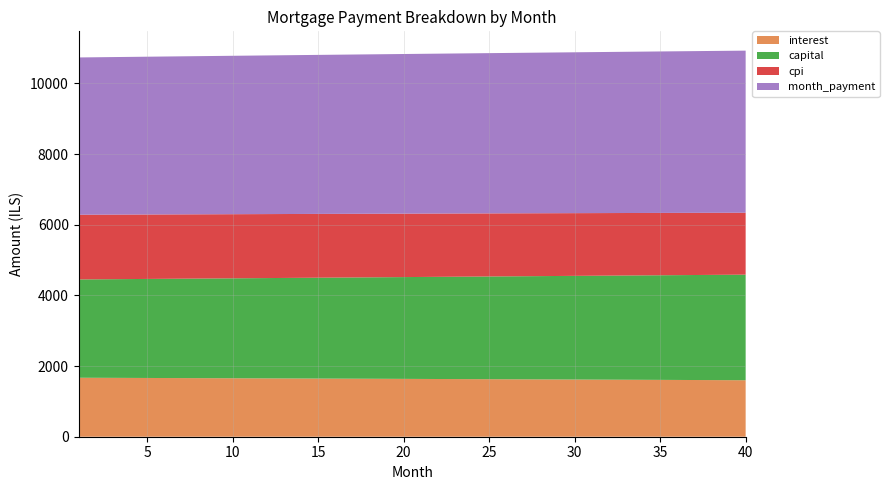

Reading left to right, extract all data points from this chart.

interest: 1=1669.7	2=1668.1	3=1666.5	4=1664.9	5=1663.3	6=1661.7	7=1660.0	8=1658.4	9=1656.7	10=1655.0	11=1653.3	12=1651.7	13=1649.9	14=1648.2	15=1646.5	16=1644.7	17=1643.0	18=1641.2	19=1639.4	20=1637.6	21=1635.8	22=1634.0	23=1632.2	24=1630.3	25=1628.4	26=1626.6	27=1624.7	28=1622.8	29=1620.9	30=1619.0	31=1617.0	32=1615.1	33=1613.1	34=1611.2	35=1609.2	36=1607.2	37=1605.2	38=1603.2	39=1601.1	40=1599.1
capital: 1=2782.9	2=2788.0	3=2793.1	4=2798.2	5=2803.3	6=2808.5	7=2813.6	8=2818.8	9=2823.9	10=2829.1	11=2834.3	12=2839.5	13=2844.7	14=2849.9	15=2855.2	16=2860.4	17=2865.6	18=2870.9	19=2876.2	20=2881.4	21=2886.7	22=2892.0	23=2897.3	24=2902.6	25=2907.9	26=2913.3	27=2918.6	28=2924.0	29=2929.3	30=2934.7	31=2940.1	32=2945.5	33=2950.9	34=2956.3	35=2961.7	36=2967.1	37=2972.6	38=2978.0	39=2983.5	40=2988.9
cpi: 1=1831.6	2=1829.8	3=1828.1	4=1826.3	5=1824.5	6=1822.7	7=1820.9	8=1819.0	9=1817.2	10=1815.4	11=1813.5	12=1811.6	13=1809.7	14=1807.8	15=1805.9	16=1804.0	17=1802.0	18=1800.0	19=1798.1	20=1796.1	21=1794.1	22=1792.1	23=1790.0	24=1788.0	25=1786.0	26=1783.9	27=1781.8	28=1779.7	29=1777.6	30=1775.5	31=1773.3	32=1771.2	33=1769.0	34=1766.9	35=1764.7	36=1762.5	37=1760.2	38=1758.0	39=1755.8	40=1753.5
month_payment: 1=4452.6	2=4456.1	3=4459.6	4=4463.1	5=4466.6	6=4470.1	7=4473.7	8=4477.2	9=4480.7	10=4484.2	11=4487.7	12=4491.2	13=4494.6	14=4498.1	15=4501.6	16=4505.1	17=4508.6	18=4512.1	19=4515.6	20=4519.0	21=4522.5	22=4526.0	23=4529.4	24=4532.9	25=4536.4	26=4539.8	27=4543.3	28=4546.8	29=4550.2	30=4553.7	31=4557.1	32=4560.6	33=4564.0	34=4567.4	35=4570.9	36=4574.3	37=4577.7	38=4581.2	39=4584.6	40=4588.0